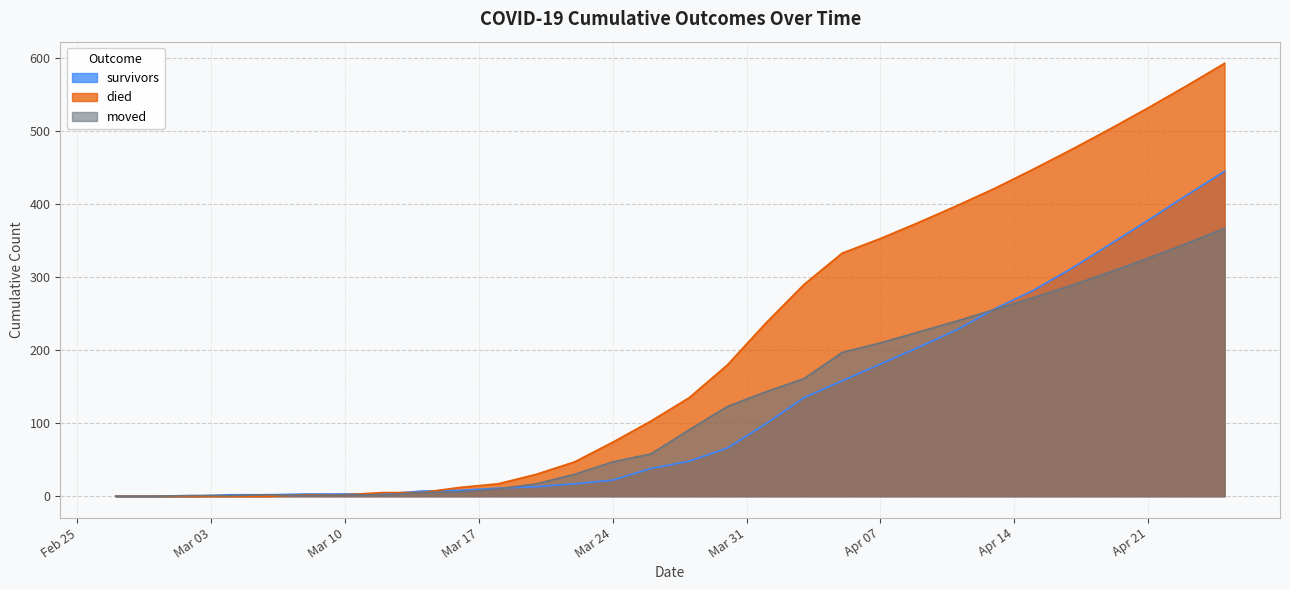

Count the number of categories in the chart.

30